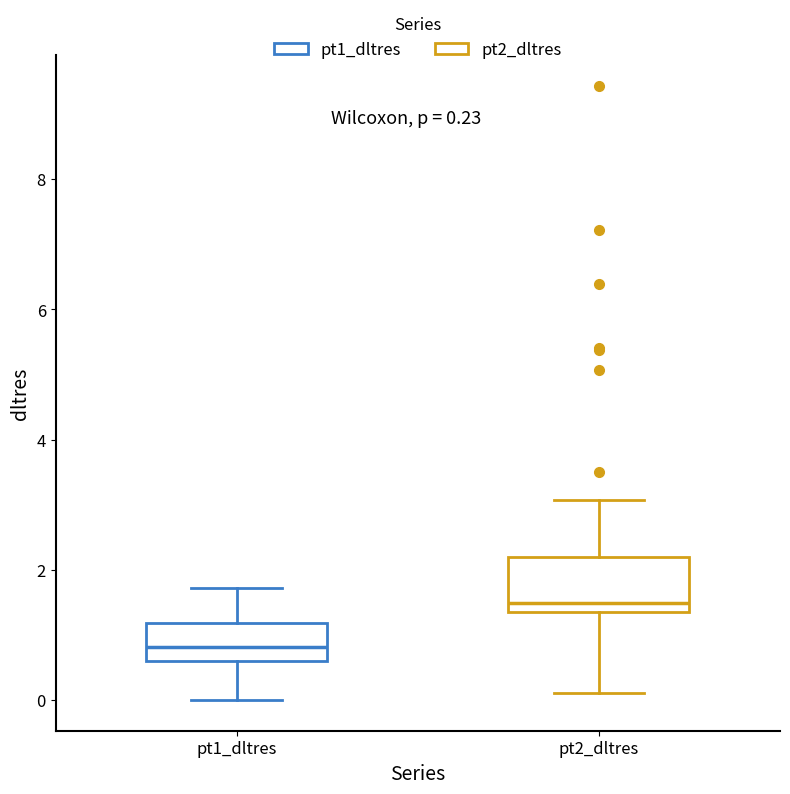

Which box is the tallest, from its lower edge to its upper edge?

pt2_dltres